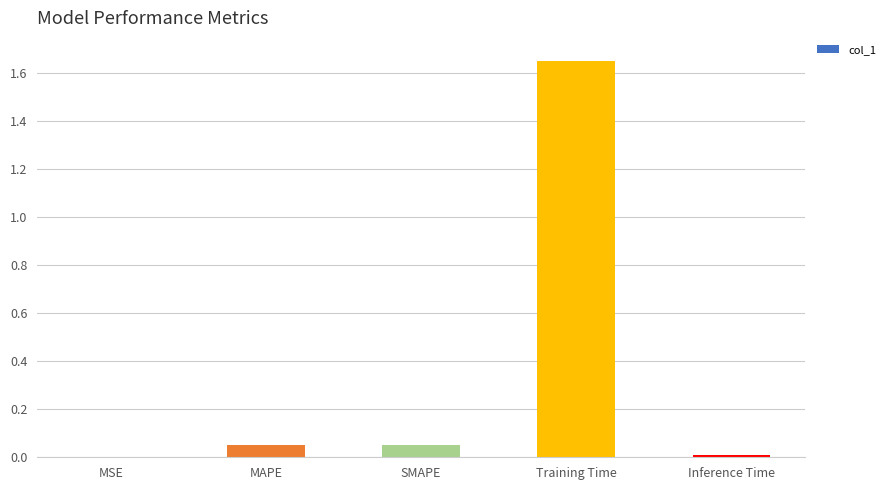

The value at Inference Time is 0.0. True or false?

True